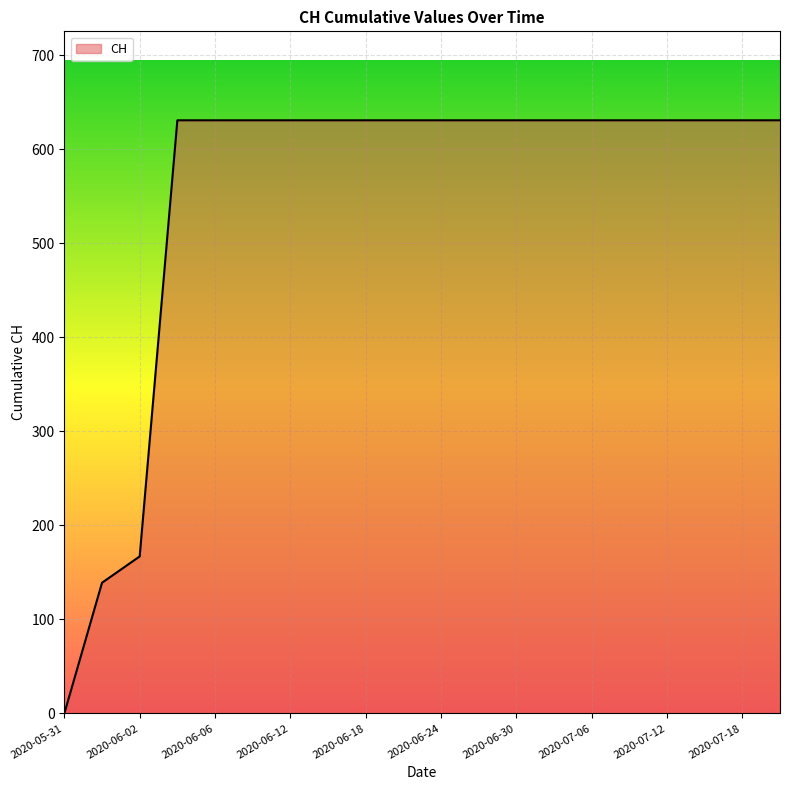

What is the difference between the maximum and minimum values?

631